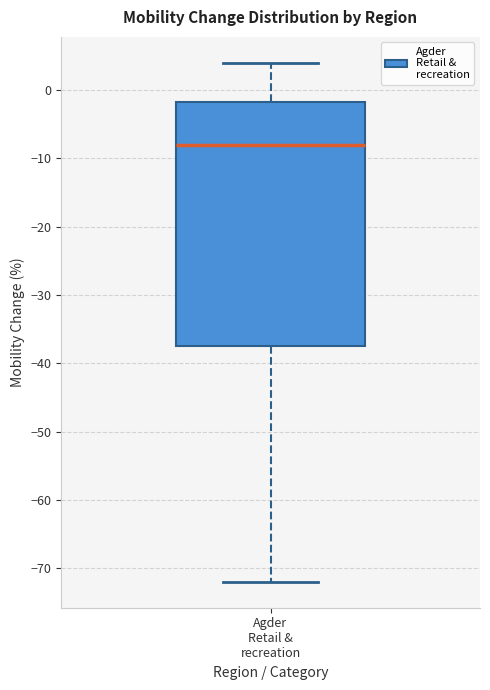

Where does the lower whisker of the box for Agder Retail & recreation end on the y-axis? The values are not printed on the chart, so give them approximately, as read against the axis.

-72